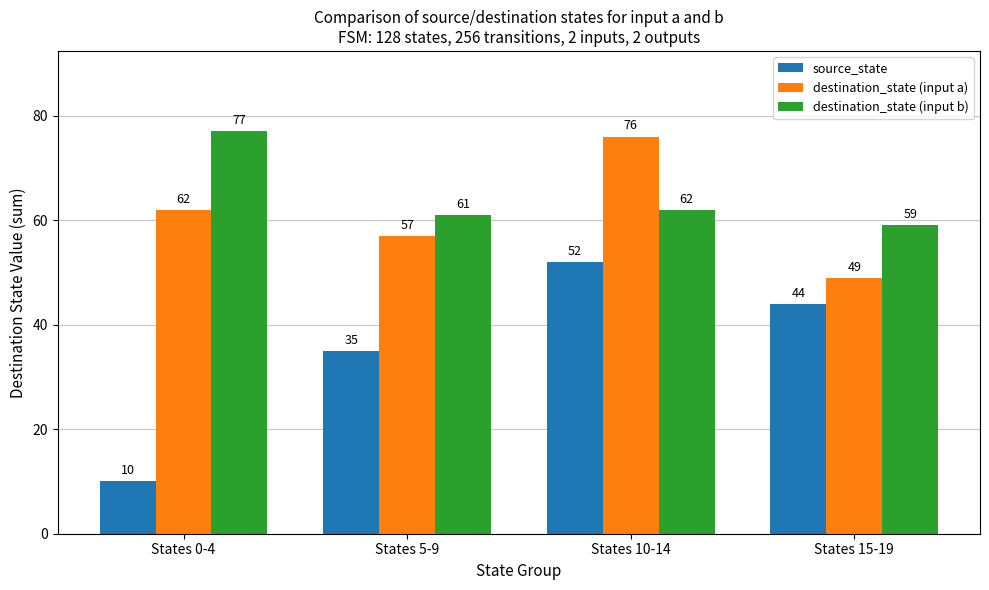

List the labels in order of source_state value, smallest first.

States 0-4, States 5-9, States 15-19, States 10-14